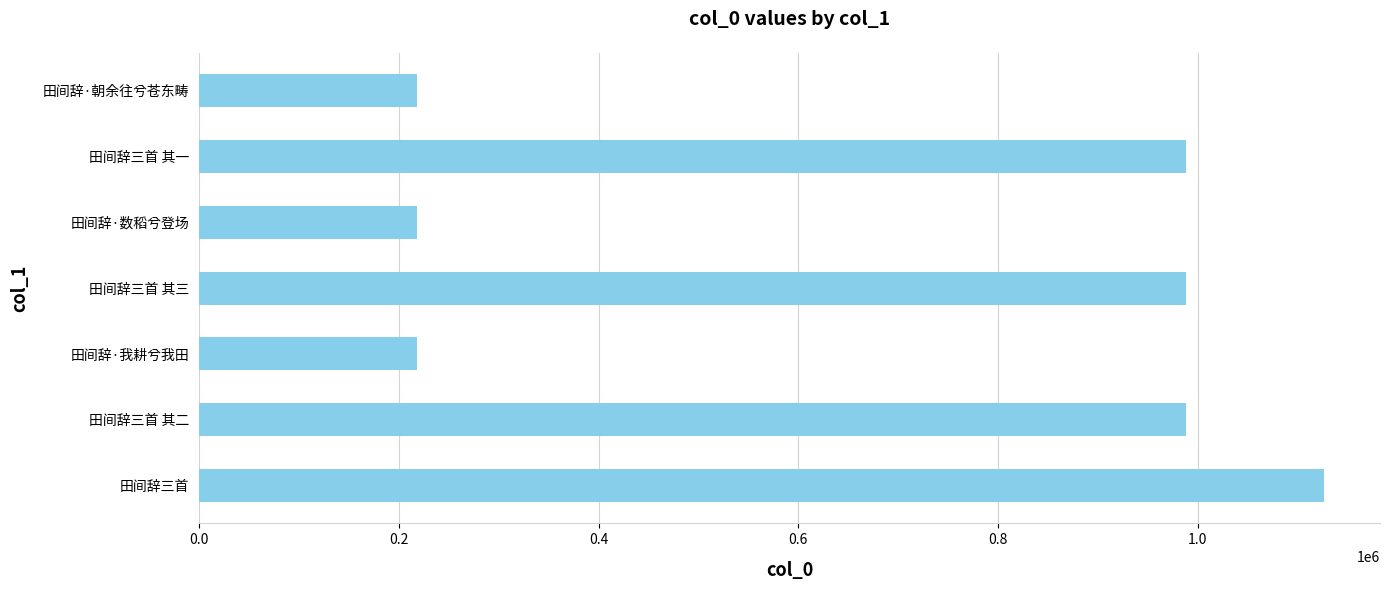

What is the difference between the maximum and minimum values?

907971